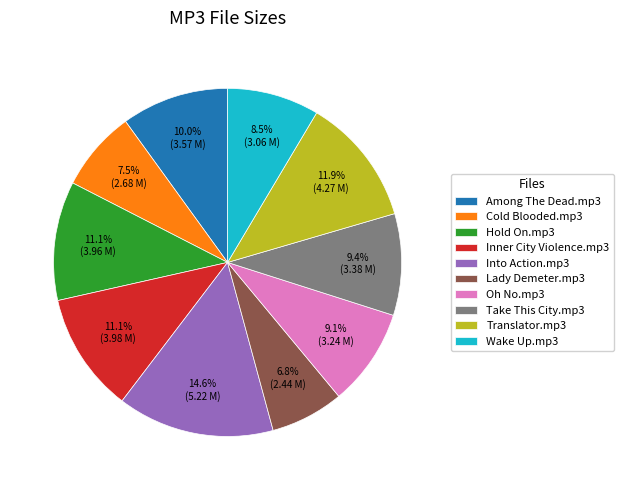

What is the smallest slice in the pie chart?

Lady Demeter.mp3